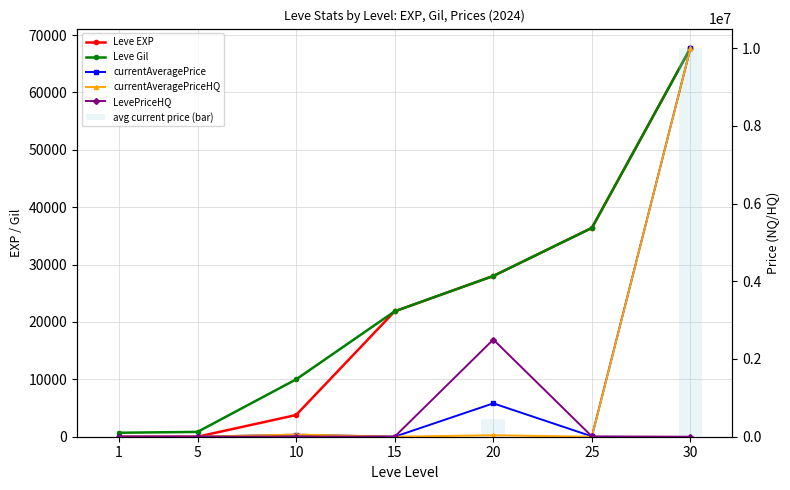

At which label does avg current price (bar) first exceed 4496?

10